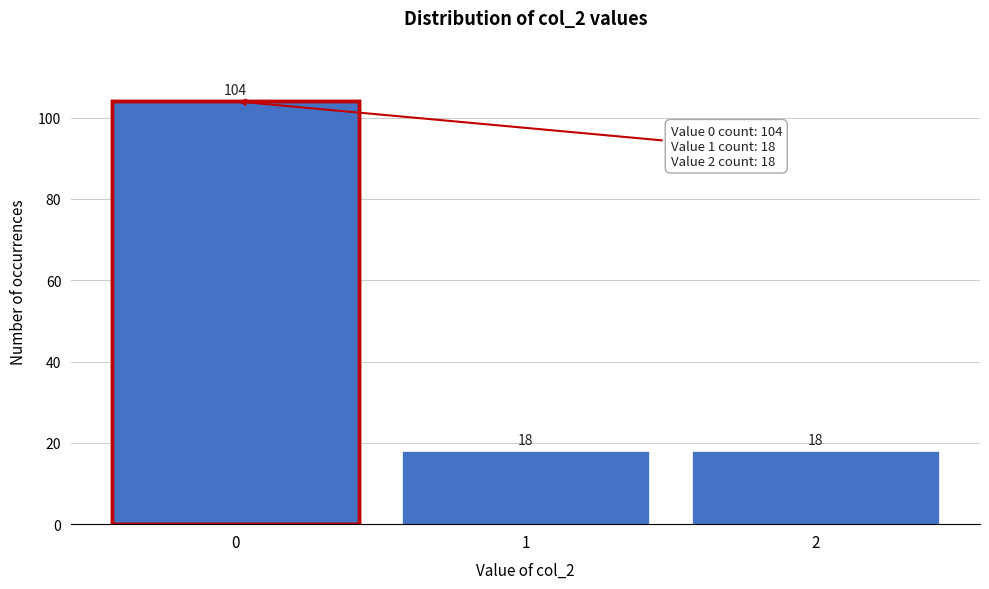

Reading left to right, list all the values displayed in this chart.

104	18	18